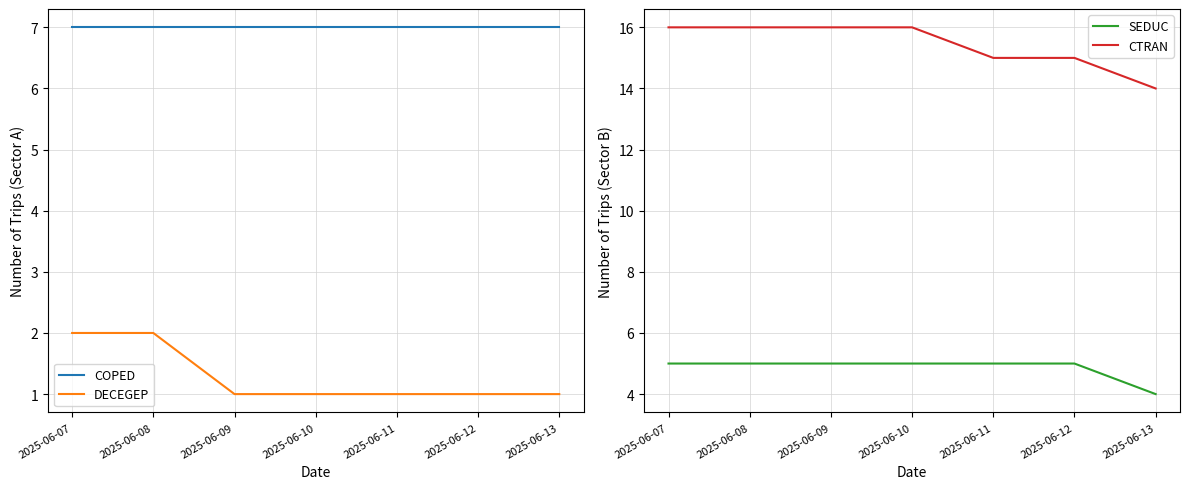

True or false: CTRAN and SEDUC cross at least once.

False